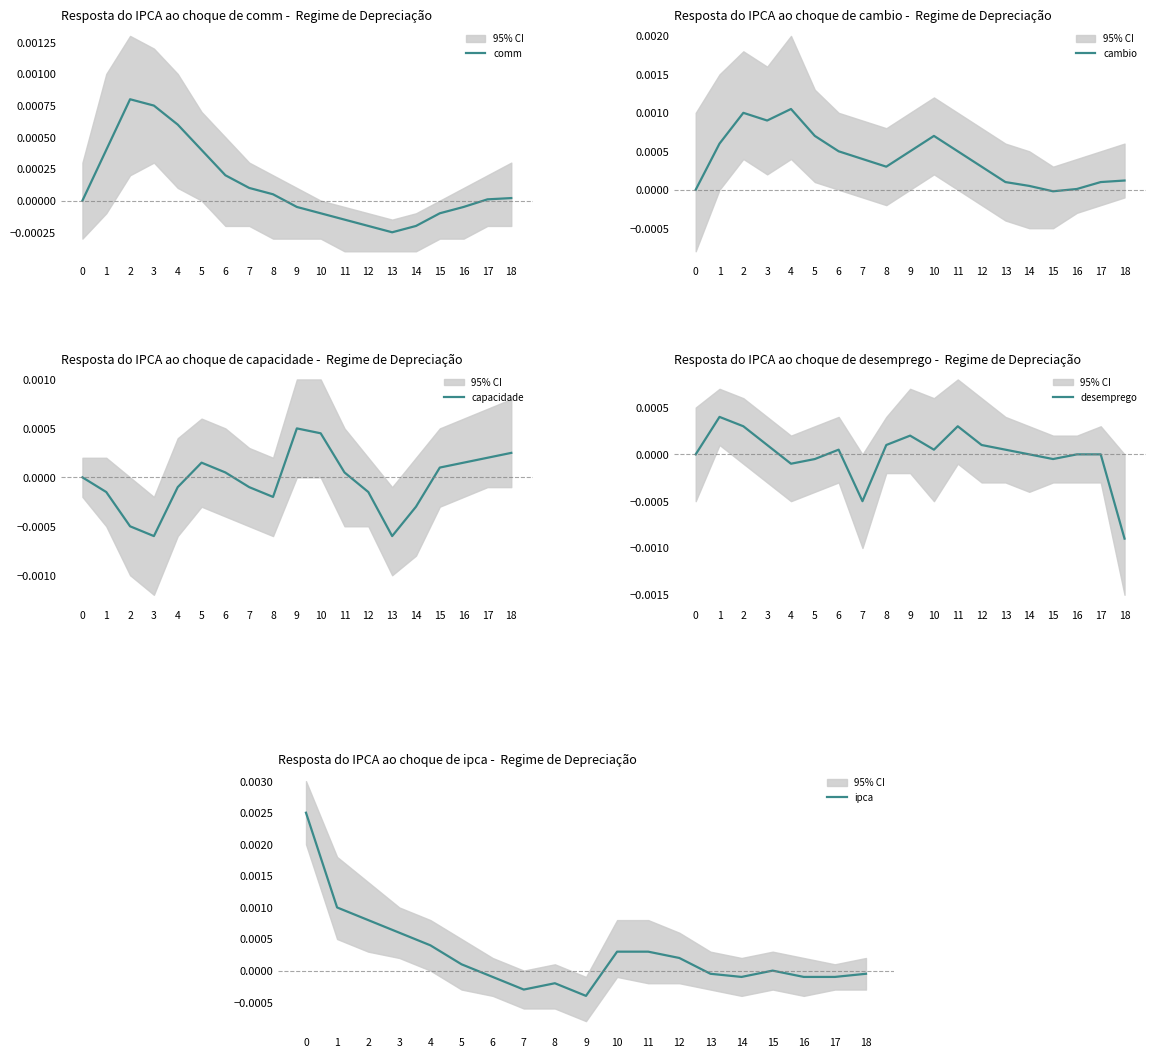

At 9, list the series in order from smallest to largest.

ipca, comm, desemprego, cambio, capacidade